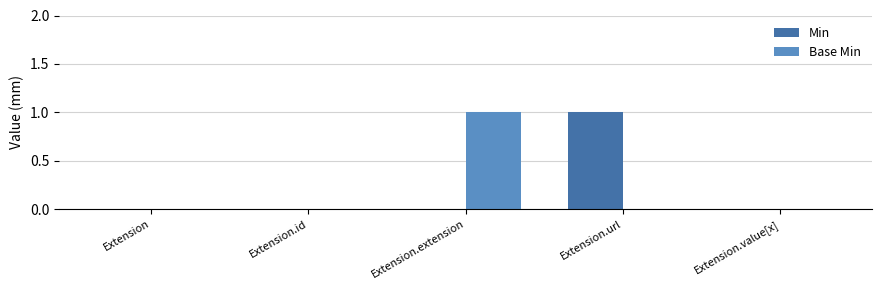

True or false: Min has a value of 0 at Extension.

True